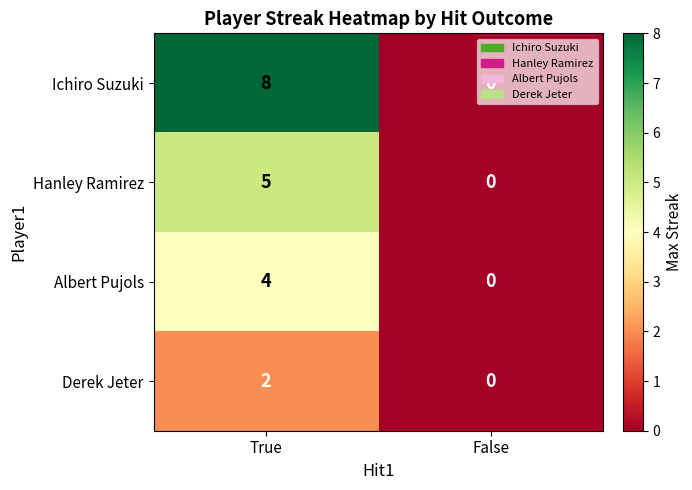

How many categories are shown in the chart?

2